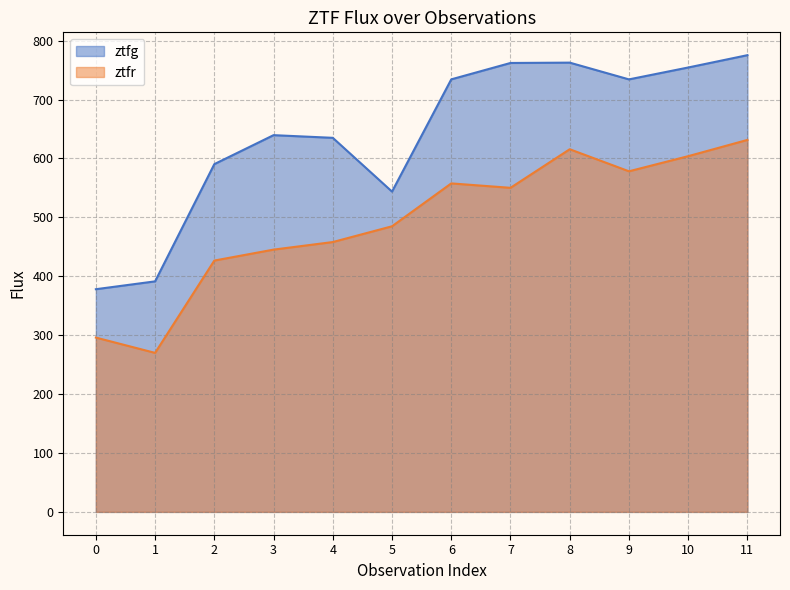

The value of ztfg at 8 is 762.7. True or false?

True